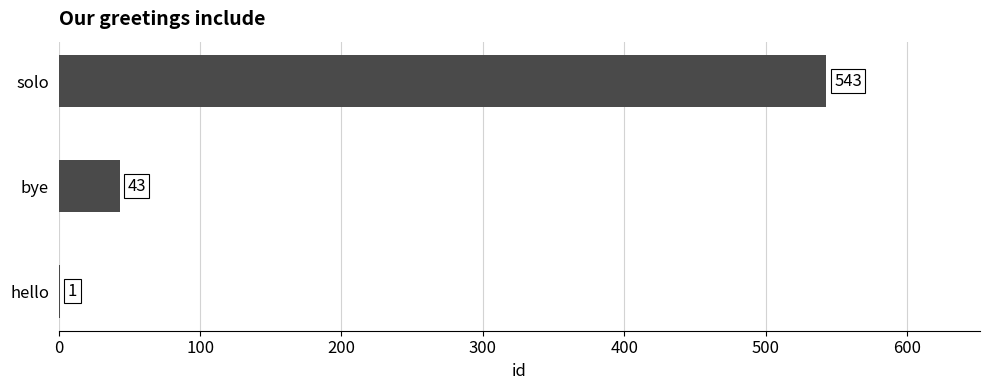

What is the ratio of the value at solo to the value at hello?

543.0